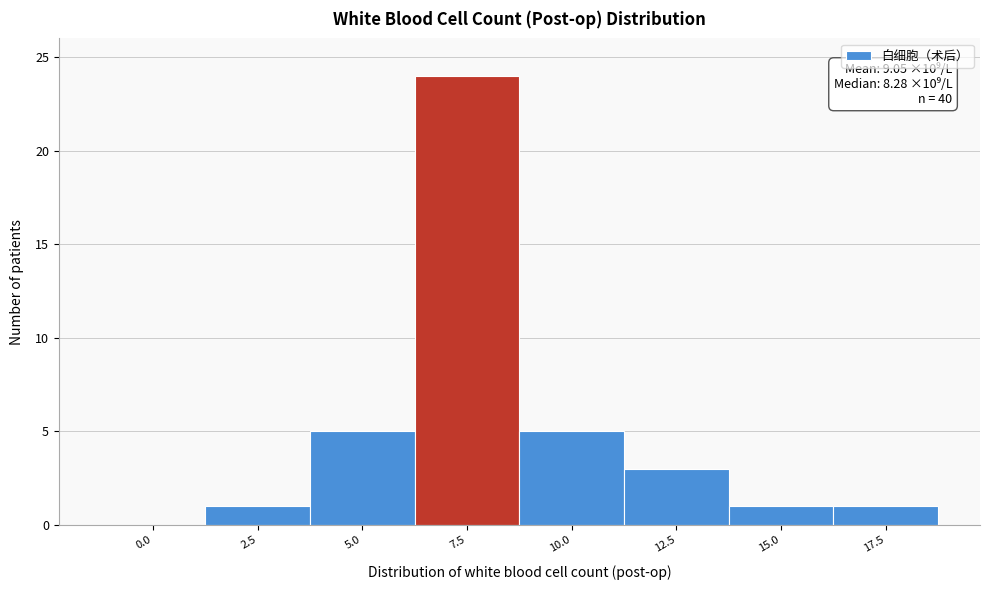

What is the maximum value shown in the chart?

24